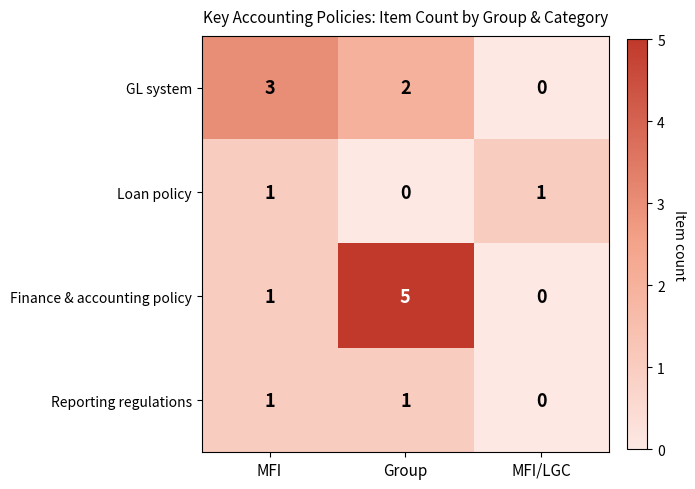

How many values in the Reporting regulations series are below 1?

1